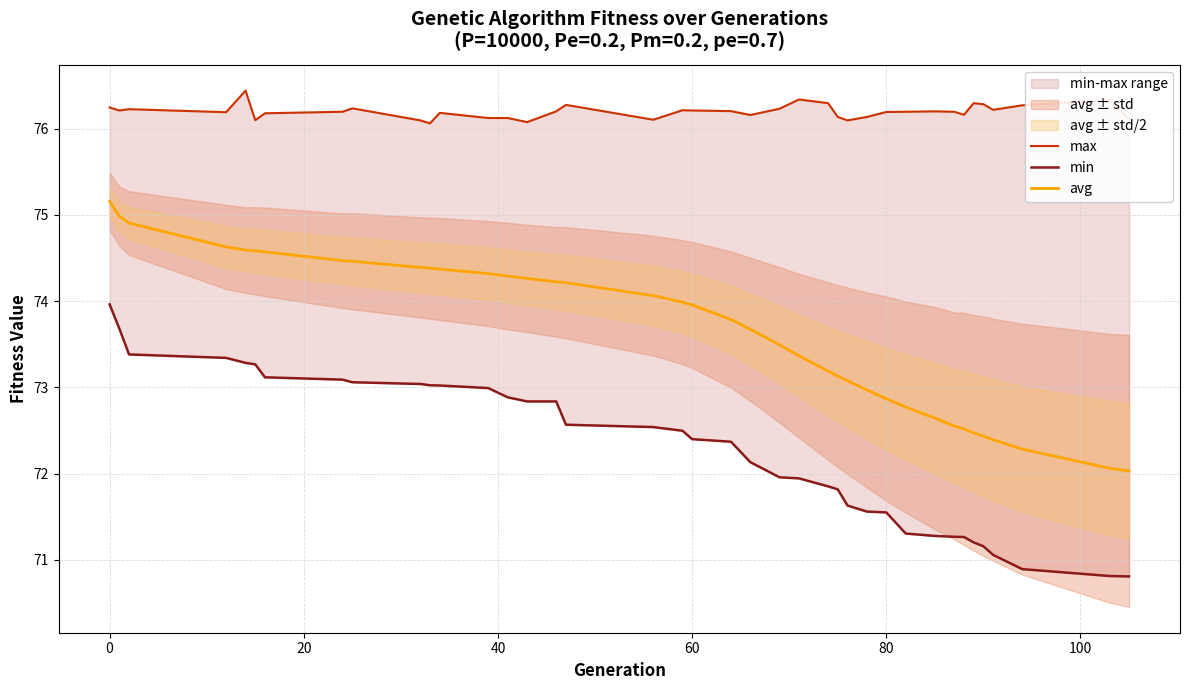

What is the minimum value for avg?

72.0